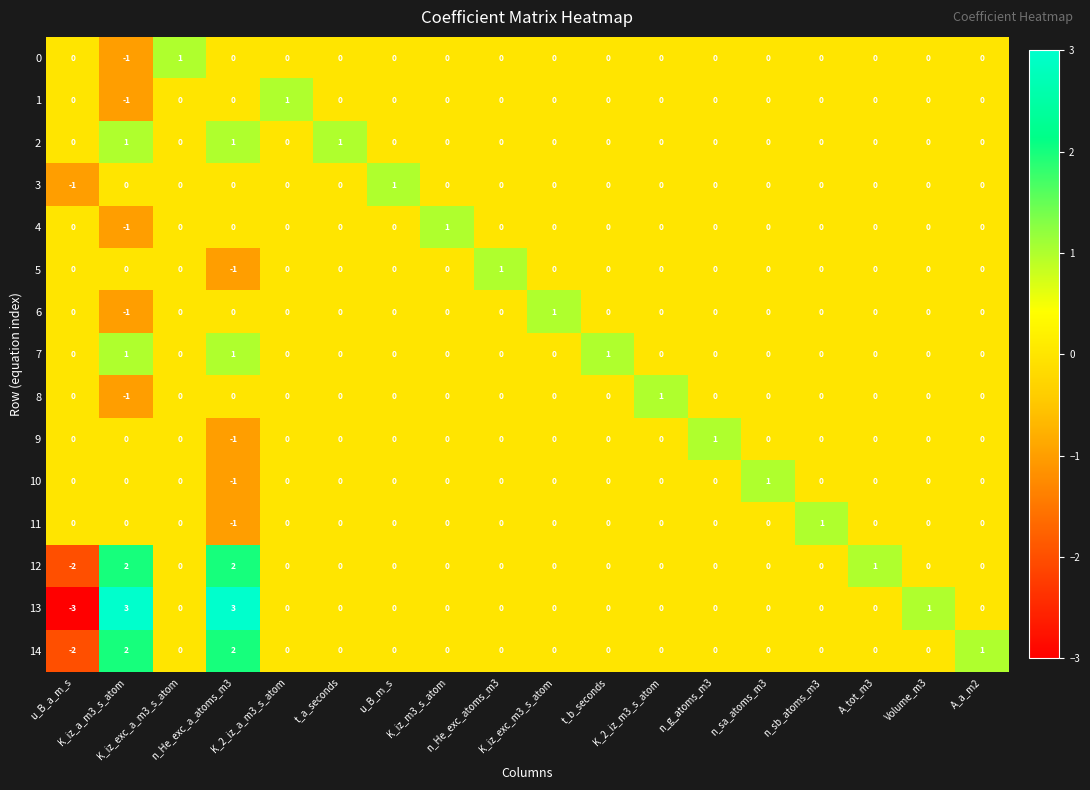

What is the sum of all 12 values?

3